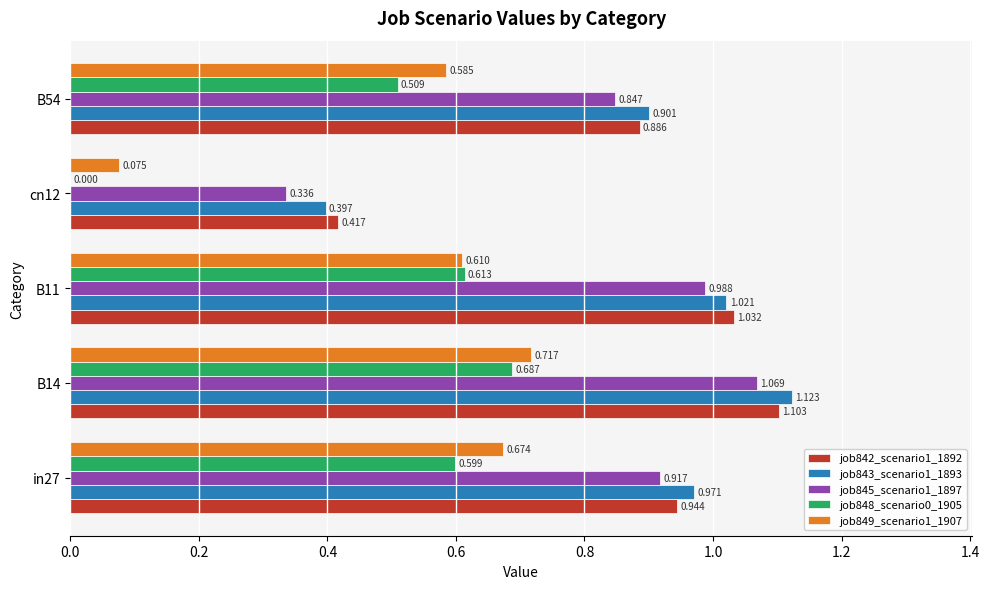

What are all the series names shown in the legend?

job842_scenario1_1892, job843_scenario1_1893, job845_scenario1_1897, job848_scenario0_1905, job849_scenario1_1907